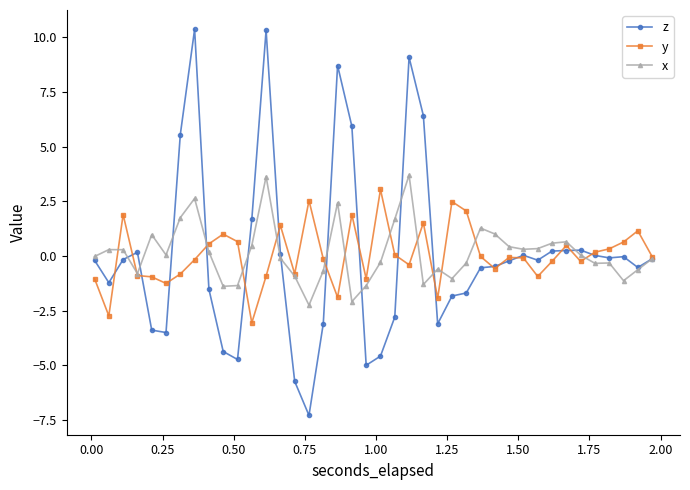

What is the minimum value for x?

-2.3